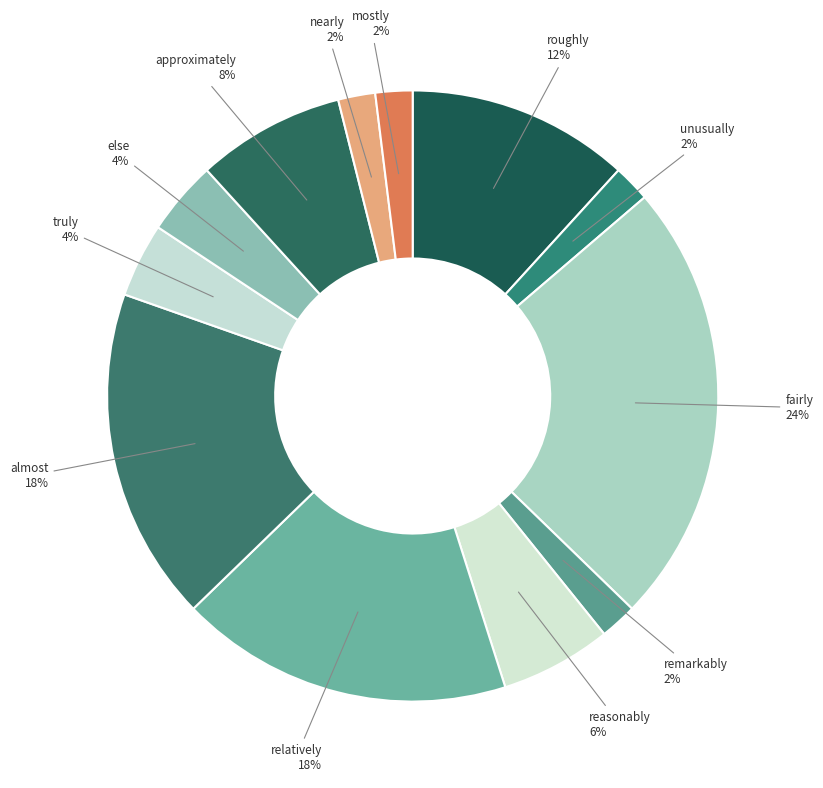

To the nearest percent, what percentage of the pie is nearly?

2%